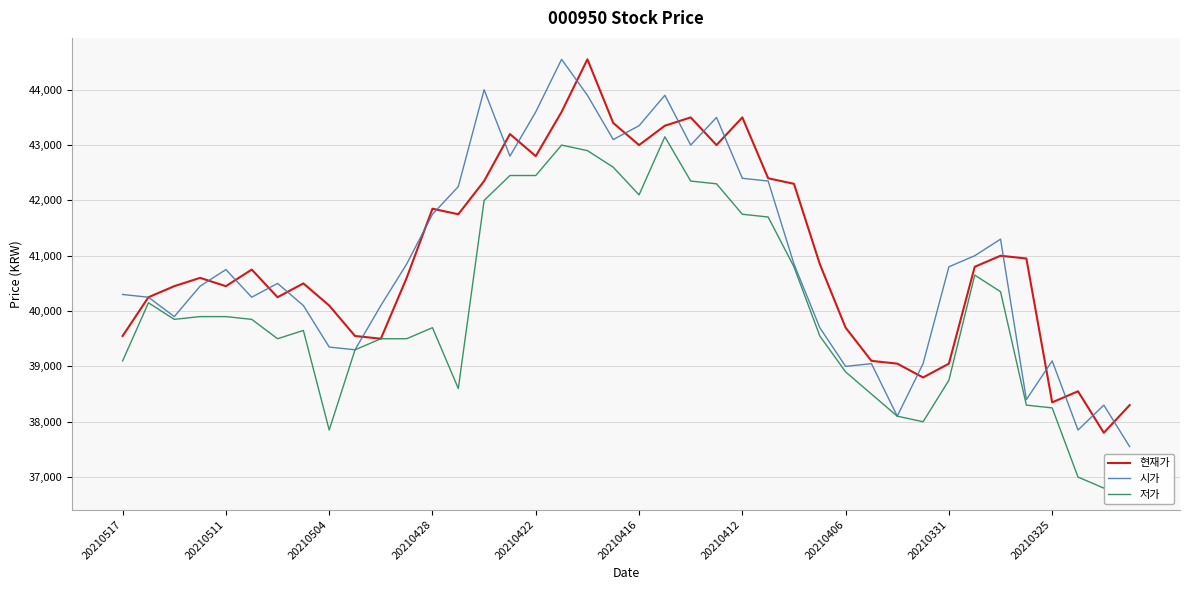

Rank the series by their maximum value, from lowest to highest.

저가, 현재가, 시가